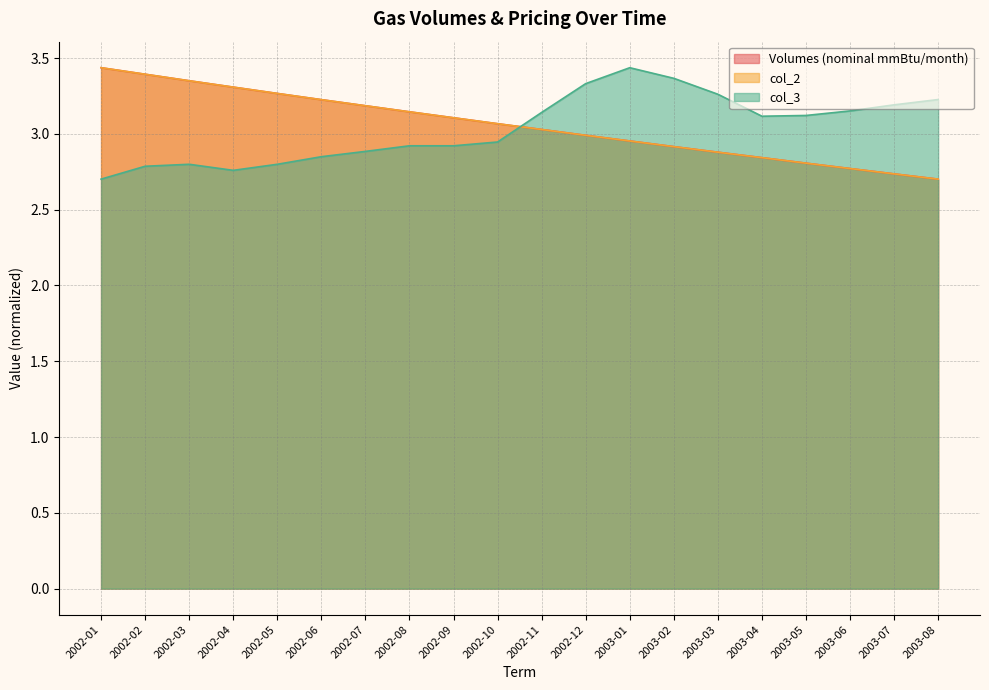

Is it true that col_3 equals 4.9 at 2003-05?

False